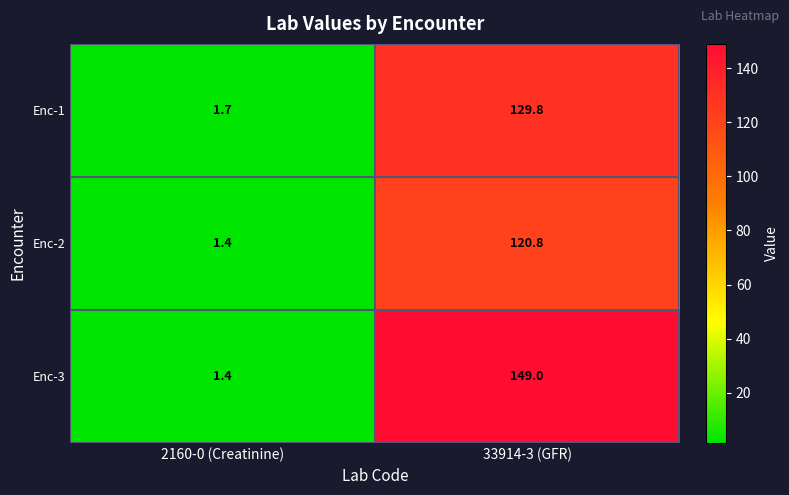

What is the total value across all series at 2160-0 (Creatinine)?

4.5